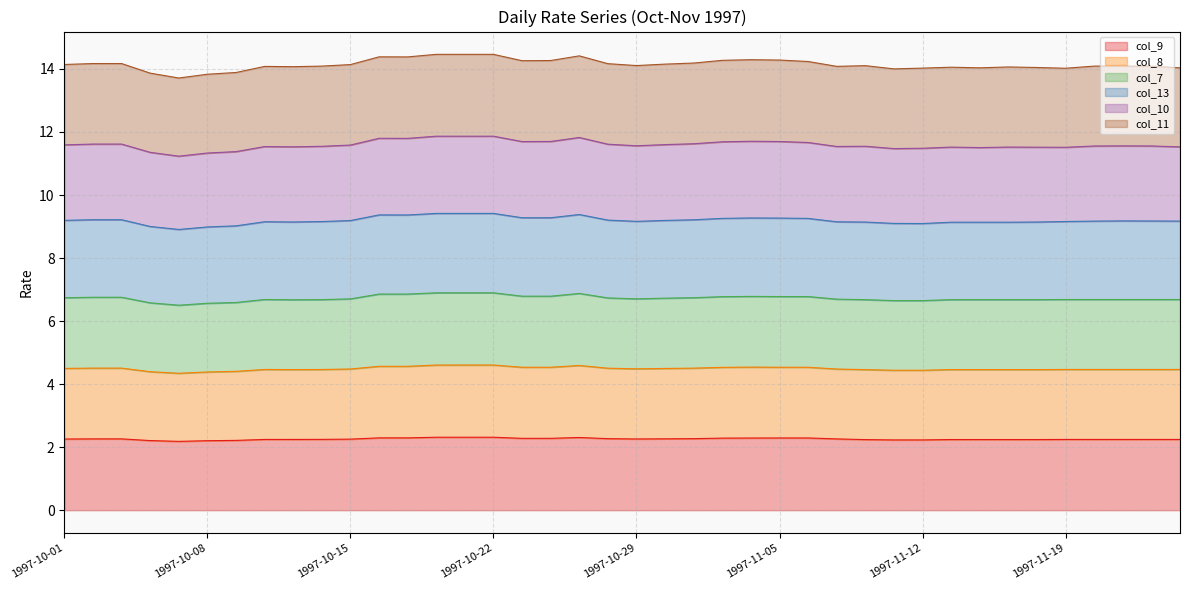

How many interior local valleys does the col_9 series have?

2